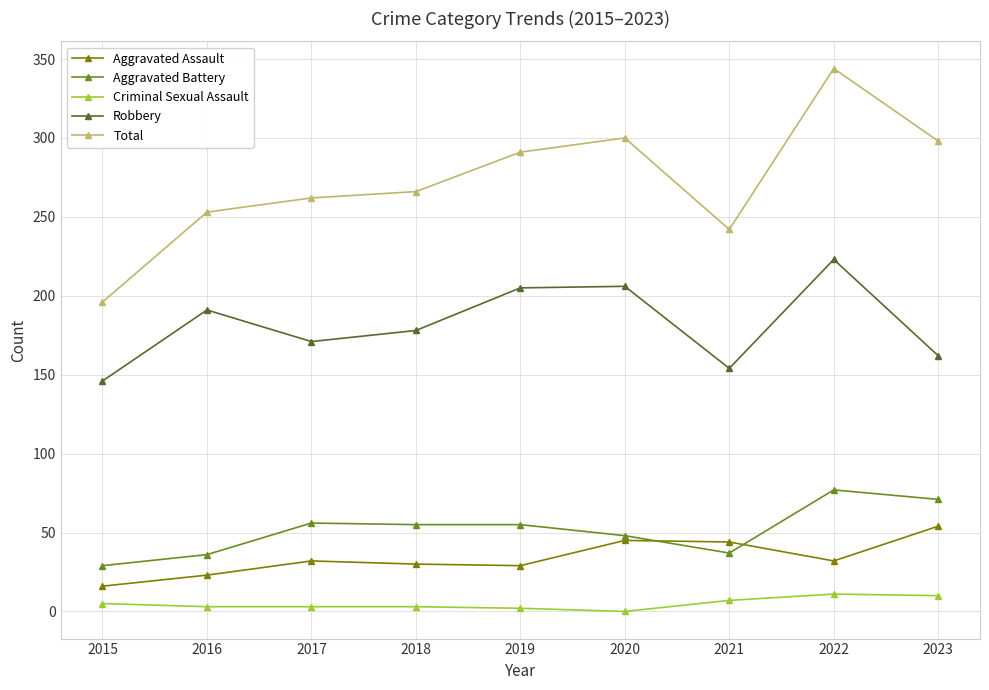

The Criminal Sexual Assault series shows 0 at 2020. True or false?

True